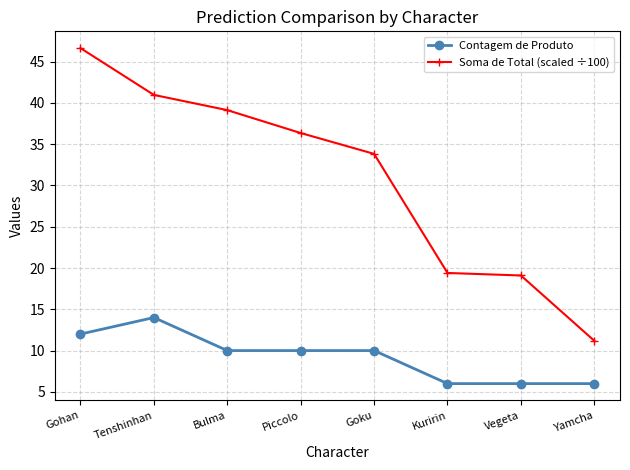

At which label does Soma de Total (scaled ÷100) reach its peak?

Gohan